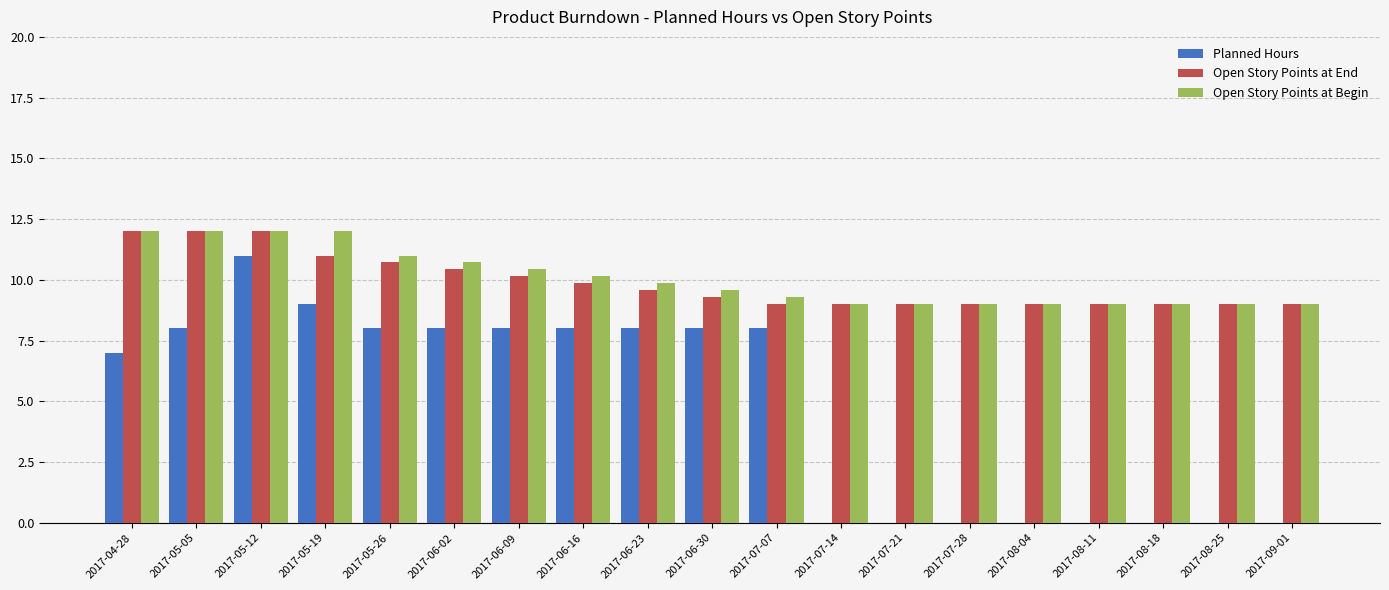

What is the total value across all series at 2017-05-12?

35.0